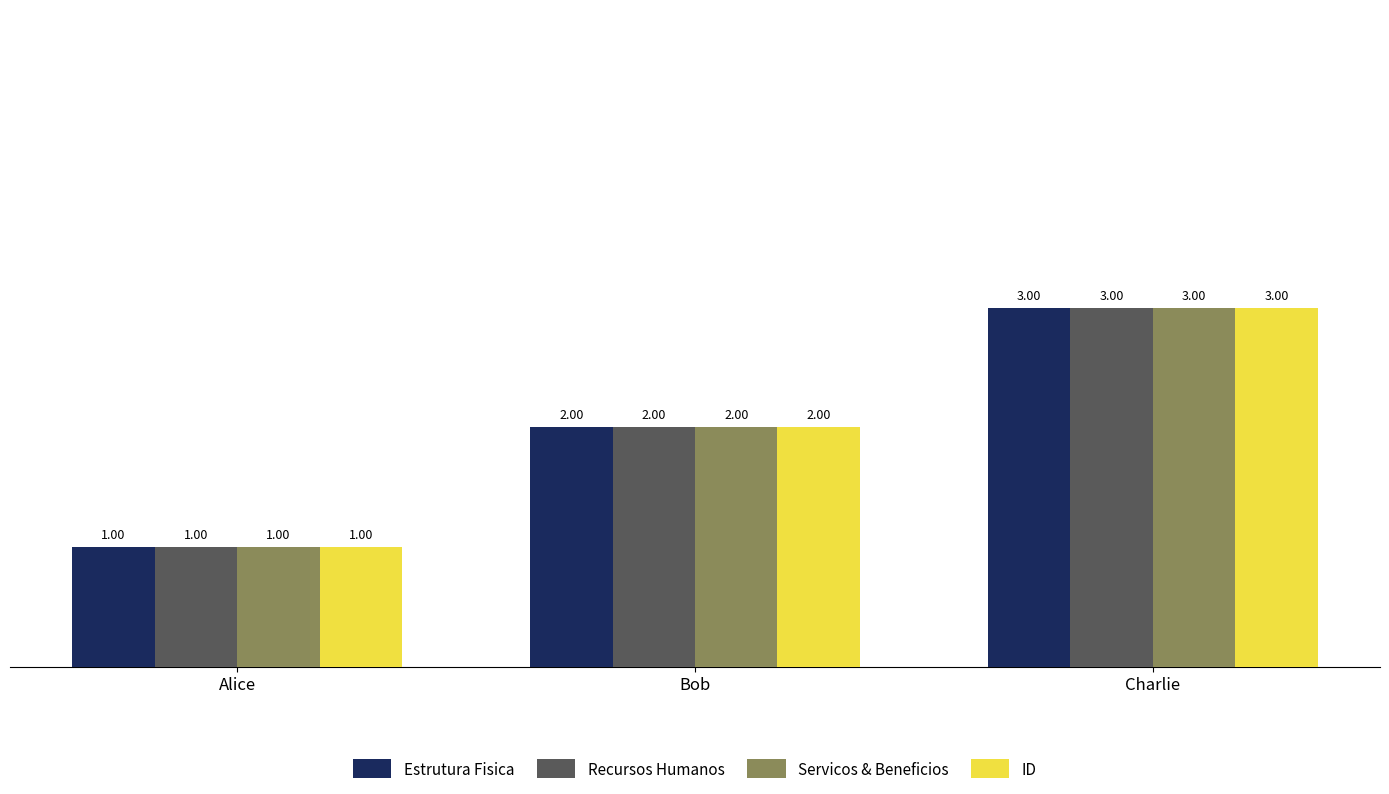

How many data points does each series have?

3